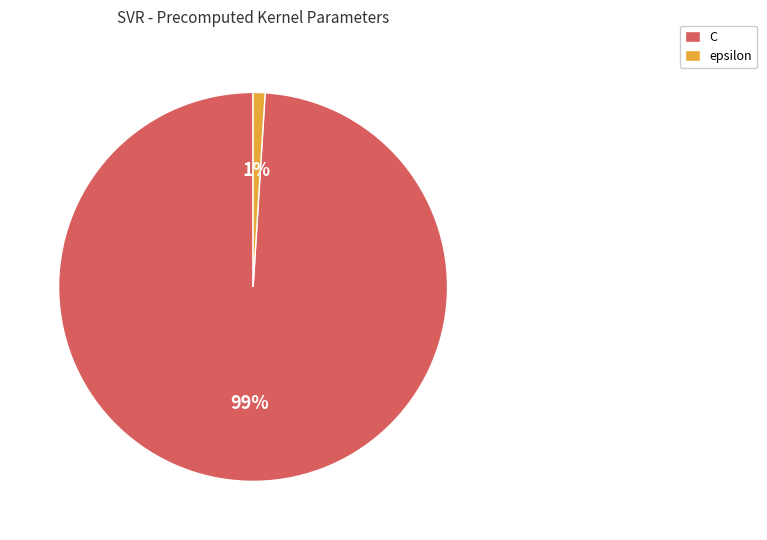

How many slices are in this pie chart?

2